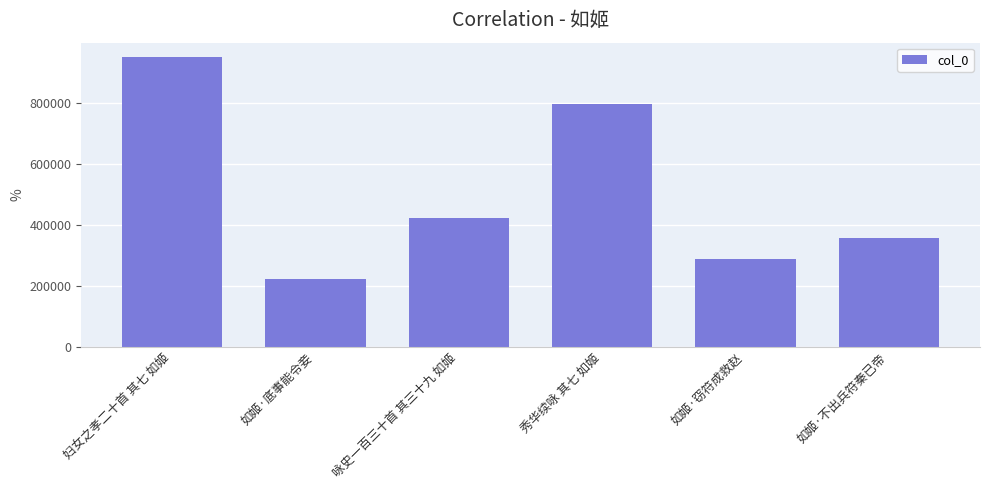

How many categories are shown in the chart?

6